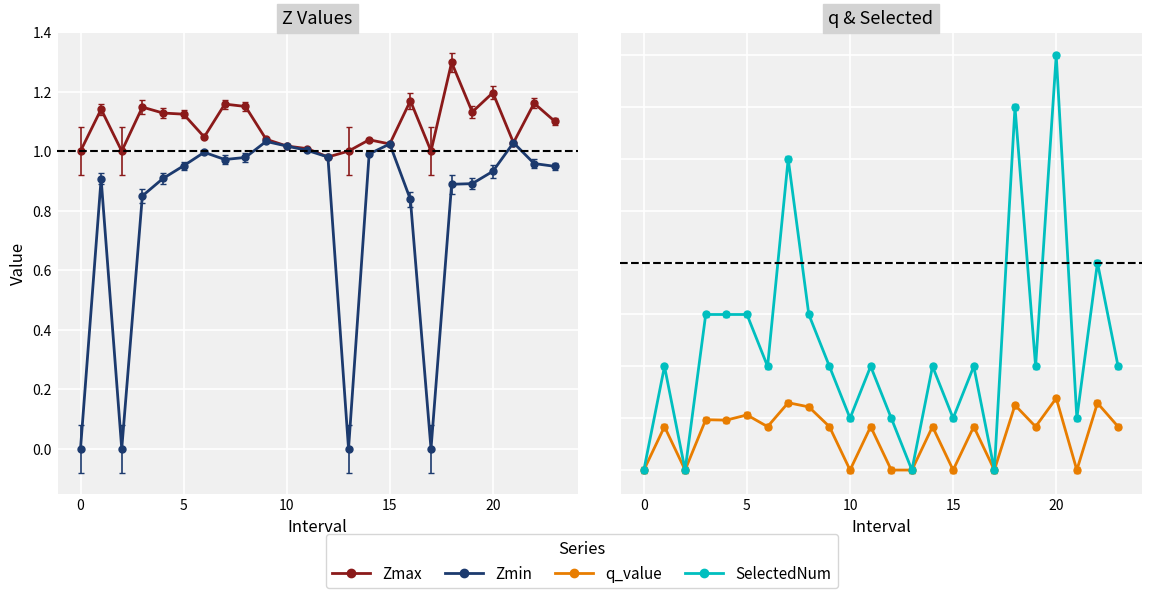

At which label does q_value reach its peak?

20